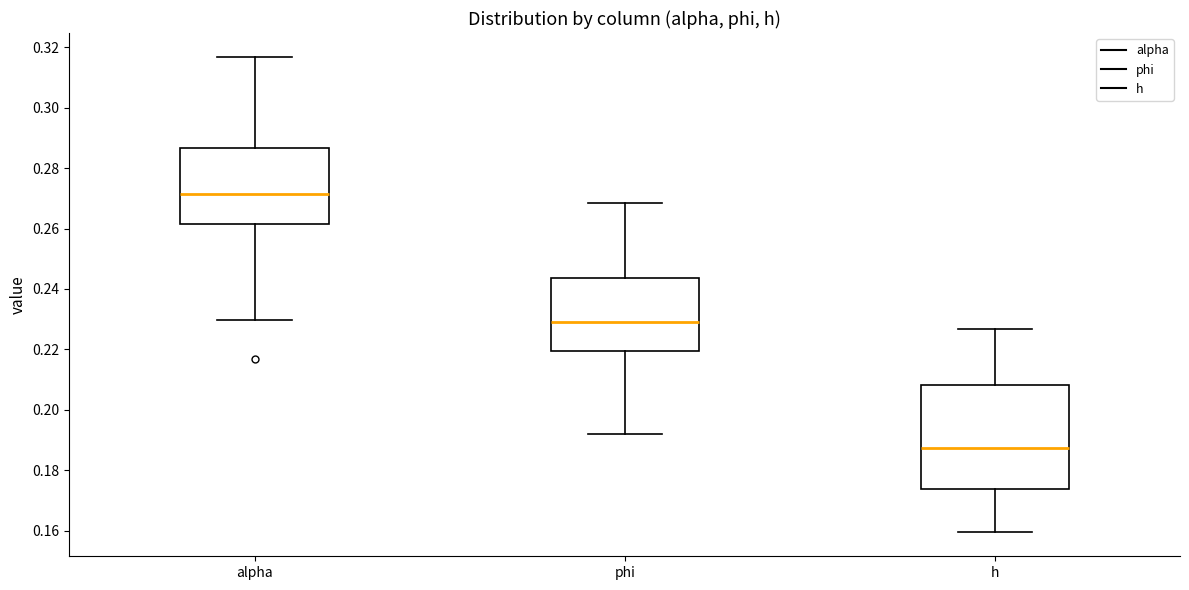

Reading left to right, transcribe this box plot: for each box, give where its median line is, the range the box spans, and where its two whiskers end, as read against the y-axis. The values are not printed on the chart, so give them approximately, as read against the axis.

alpha: median 0.272, box 0.262 to 0.286, whiskers 0.230 to 0.316
phi: median 0.230, box 0.220 to 0.244, whiskers 0.192 to 0.268
h: median 0.188, box 0.174 to 0.208, whiskers 0.160 to 0.226